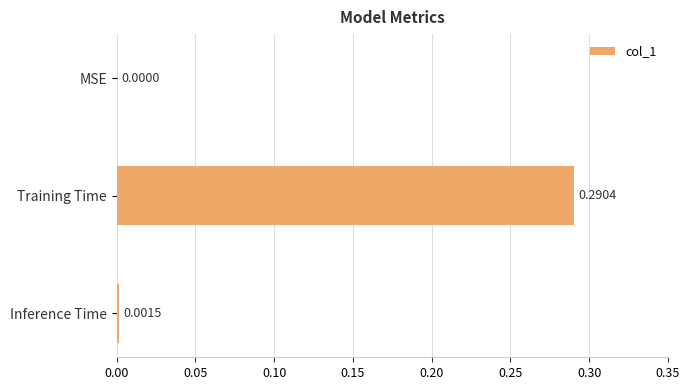

Which category has the highest value across all series?

Training Time